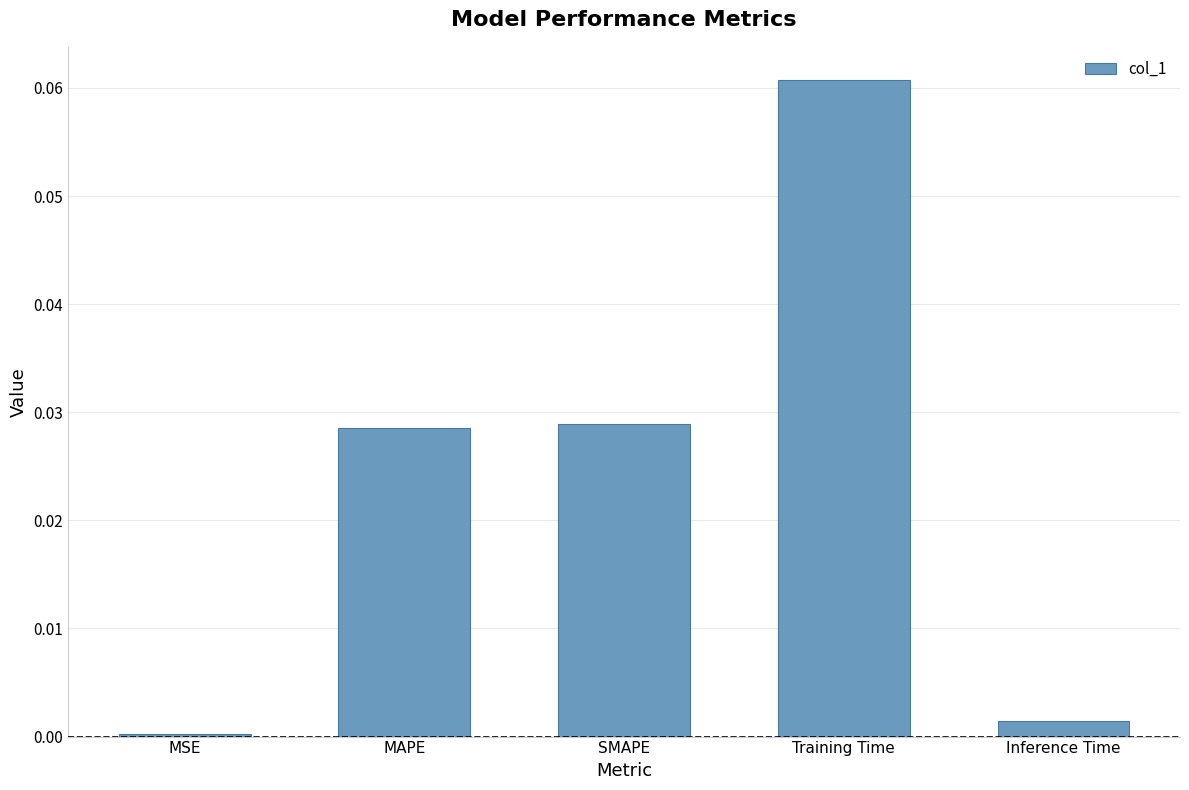

The value at Inference Time is 0.0. True or false?

True